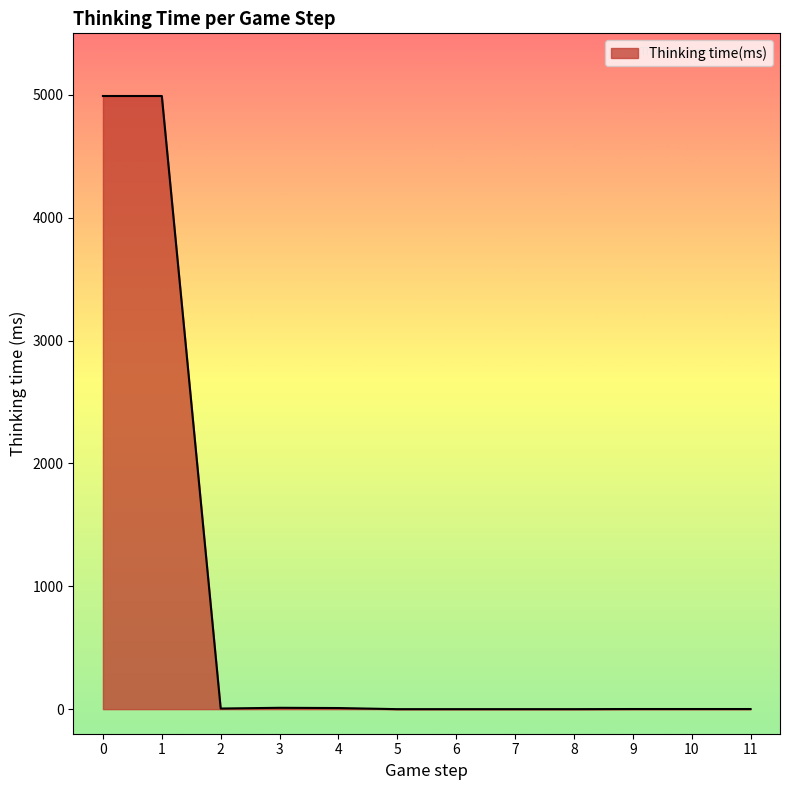

What is the greatest value displayed?

4990